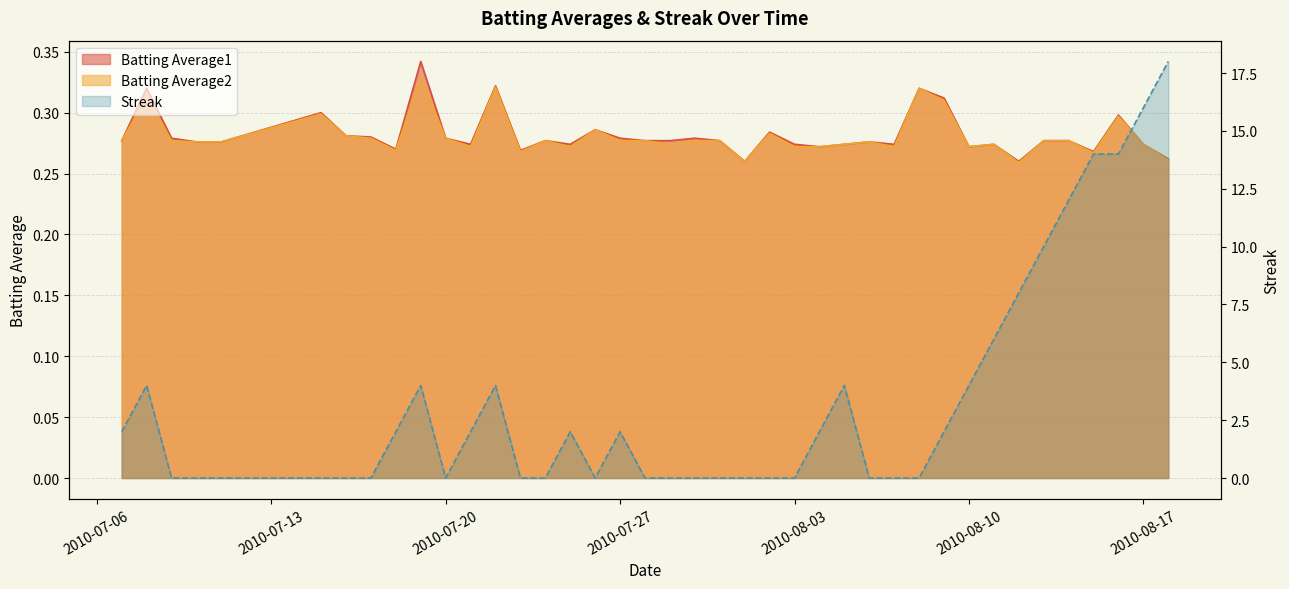

What is the sum of all Batting Average2 values?

11.2